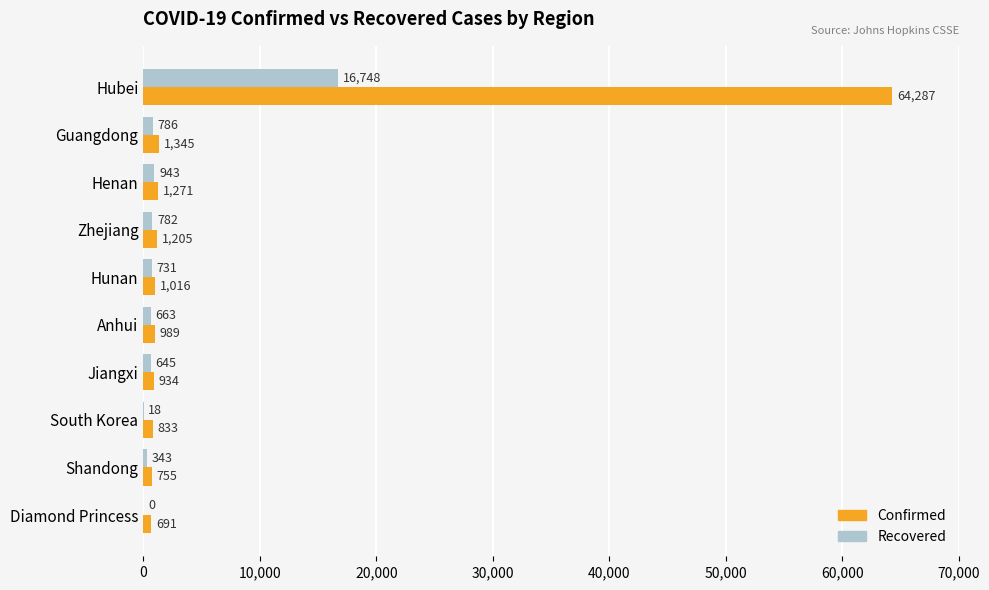

At which label is Confirmed closest to 32489?

Guangdong